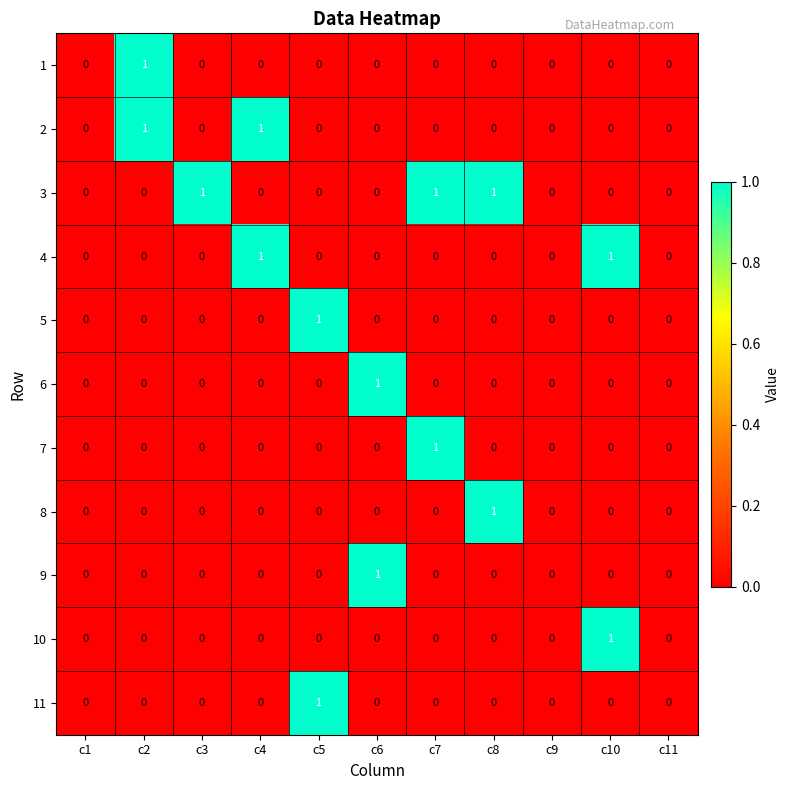

How many data points in 11 are above 0?

1